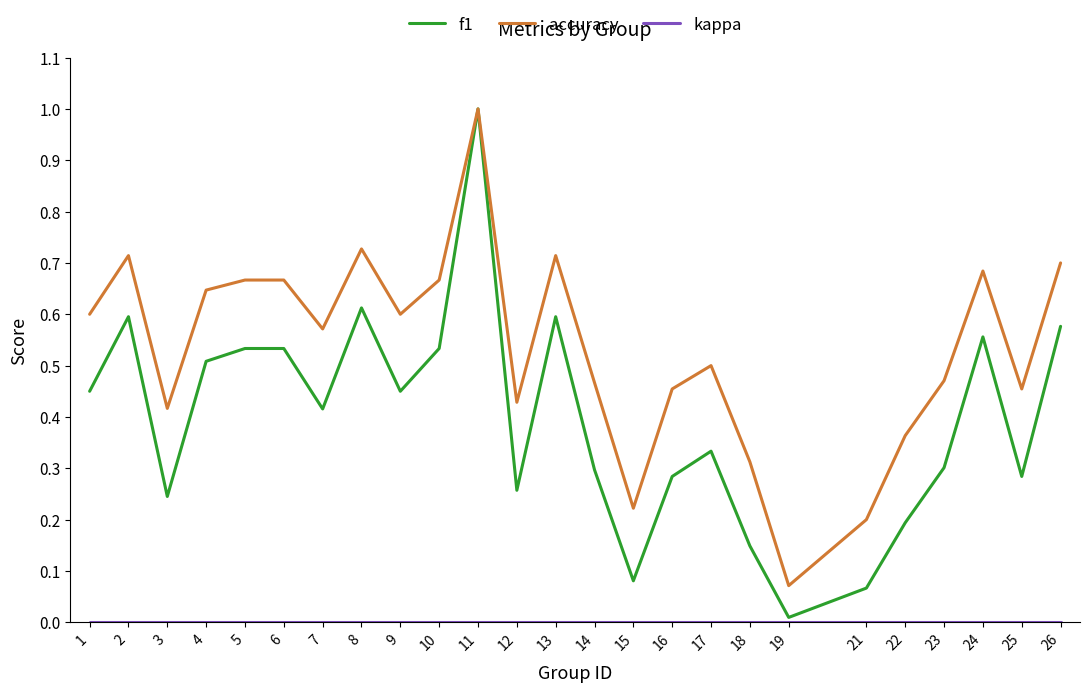

Is it true that accuracy equals 0.7 at 14?

False